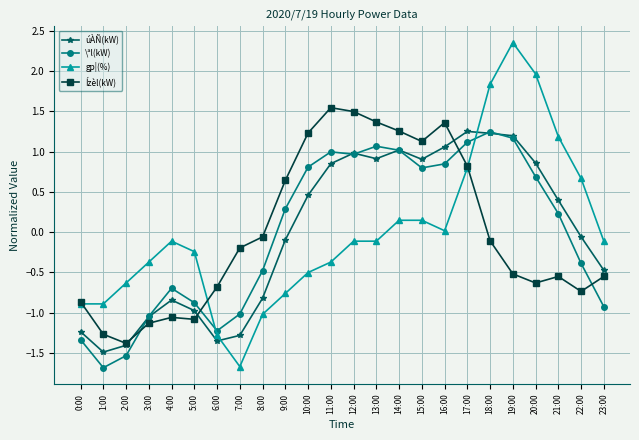

True or false: gp¦(%) has more than 1 interior local peaks.

True